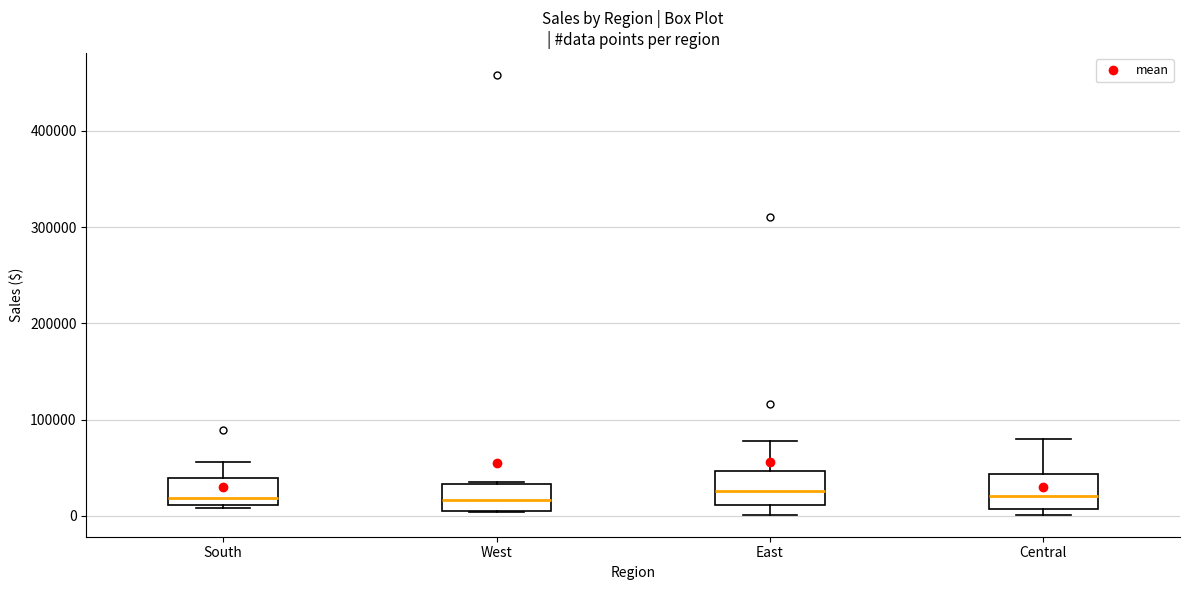

Where is the upper edge of the box for West on the y-axis? The values are not printed on the chart, so give them approximately, as read against the axis.

30000